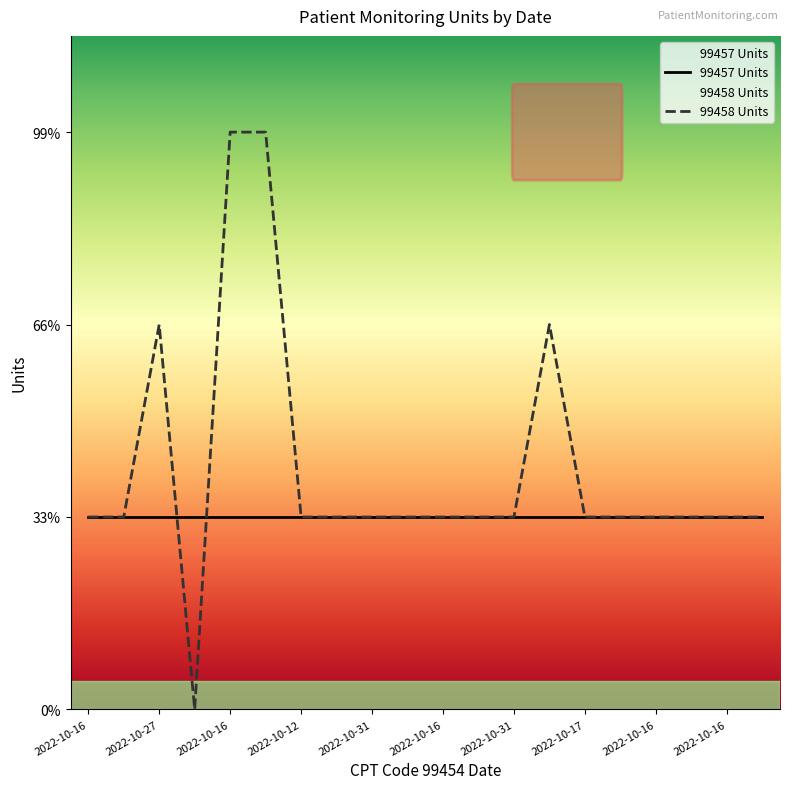

Count the values in the range 1 to 2.

17